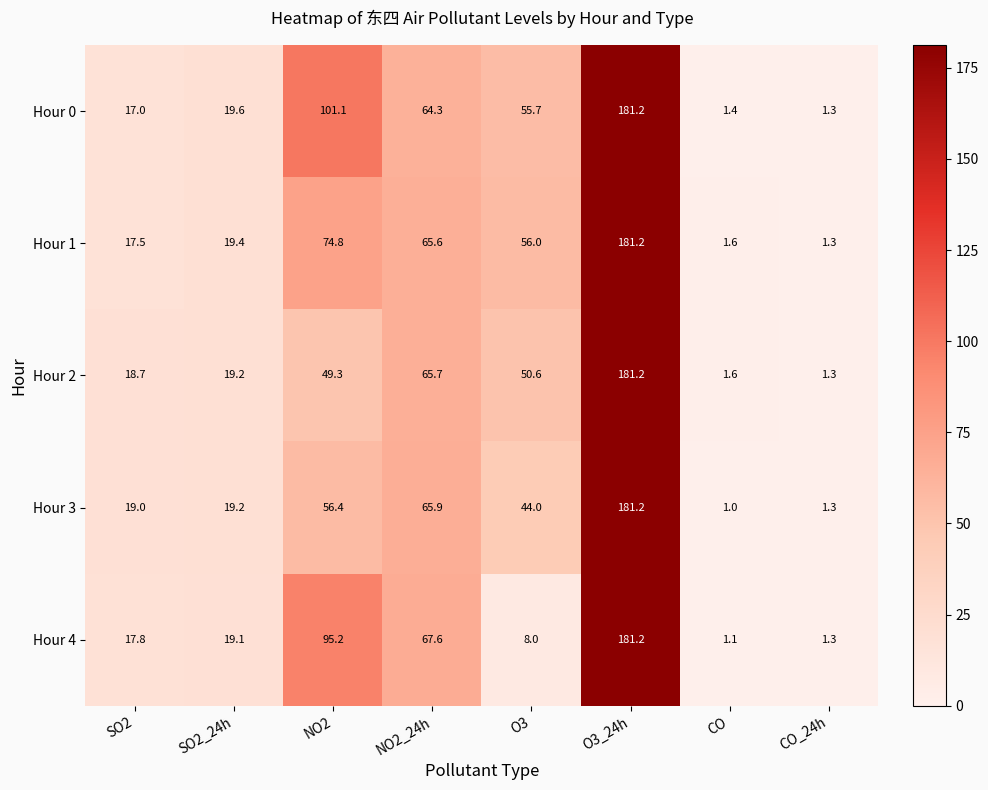

List the labels in order of Hour 3 value, largest first.

O3_24h, NO2_24h, NO2, O3, SO2_24h, SO2, CO_24h, CO